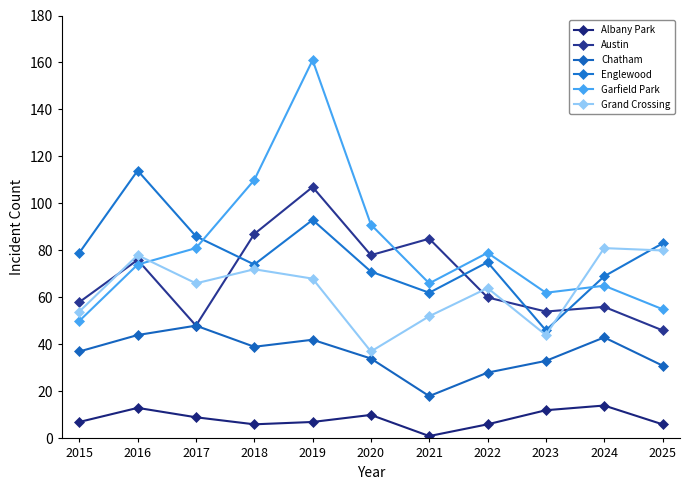

Reading right to left, extract all data points from this chart.

Albany Park: 6	14	12	6	1	10	7	6	9	13	7
Austin: 46	56	54	60	85	78	107	87	48	76	58
Chatham: 31	43	33	28	18	34	42	39	48	44	37
Englewood: 83	69	46	75	62	71	93	74	86	114	79
Garfield Park: 55	65	62	79	66	91	161	110	81	74	50
Grand Crossing: 80	81	44	64	52	37	68	72	66	78	54